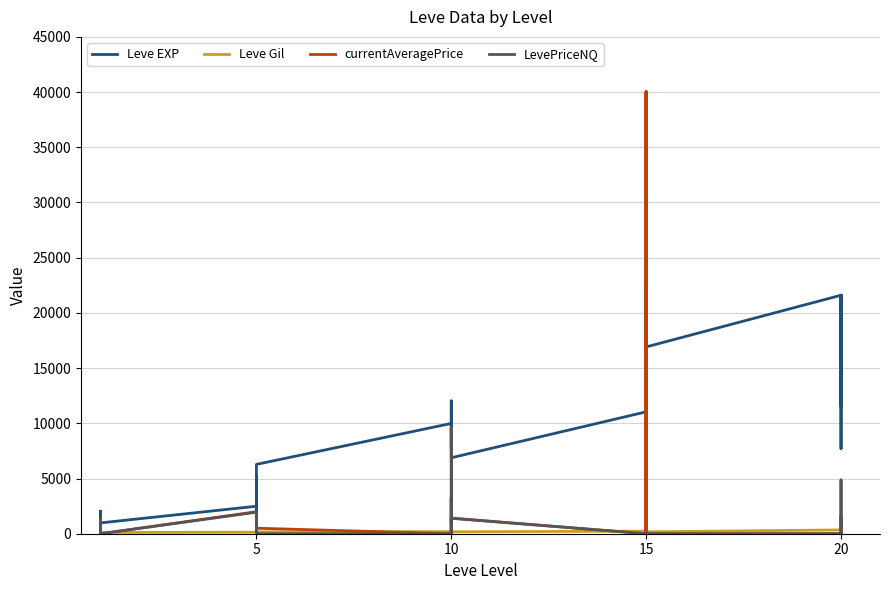

How many series are shown in this chart?

4